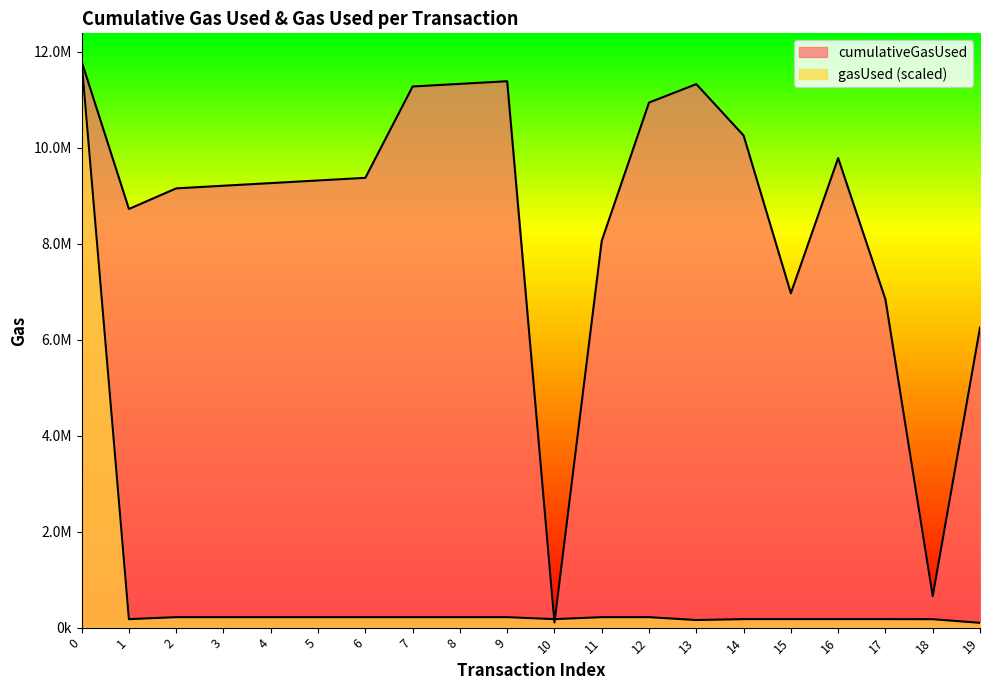

How many data points in cumulativeGasUsed are above 9316304?

9